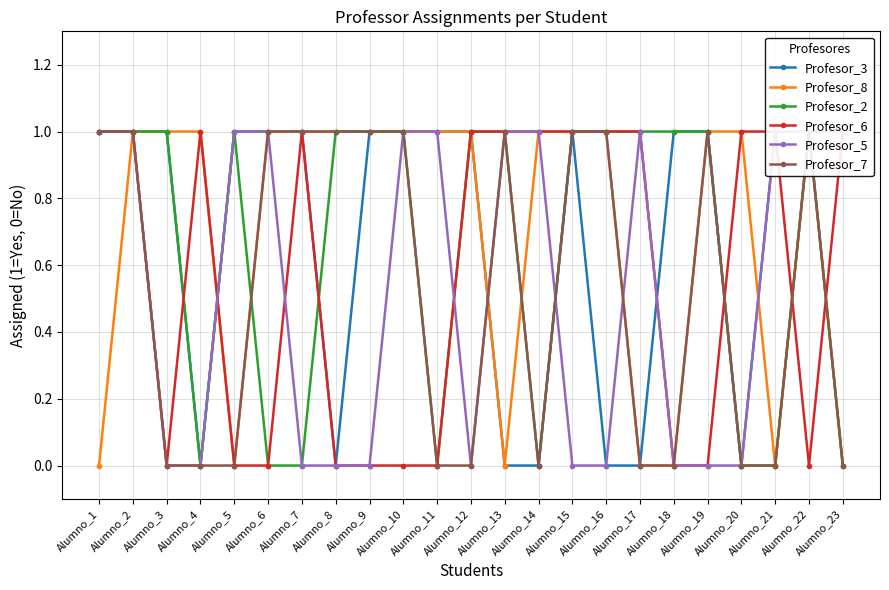

The Profesor_3 series shows 2 at Alumno_11. True or false?

False